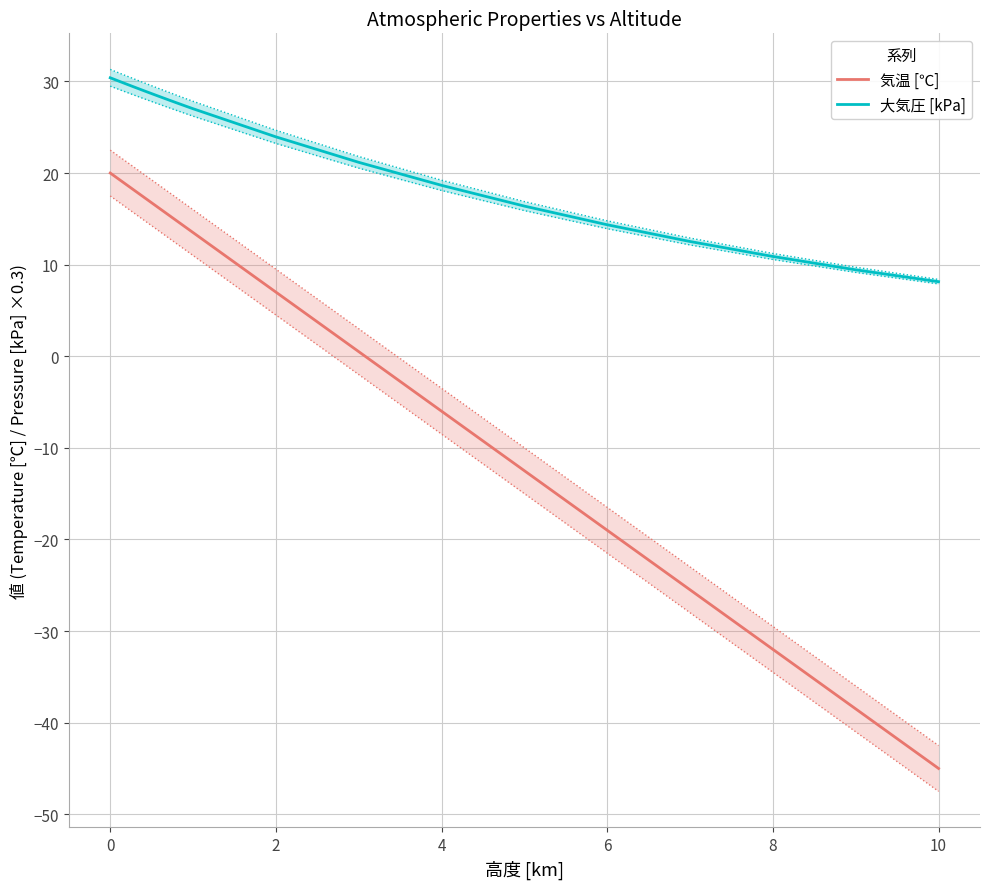

At which label does 気温 [℃] reach its minimum?

10